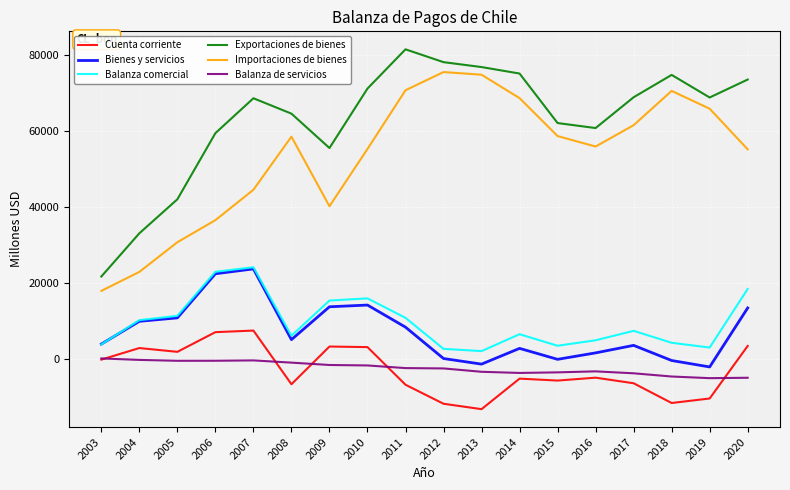

How many distinct data groups are displayed?

6